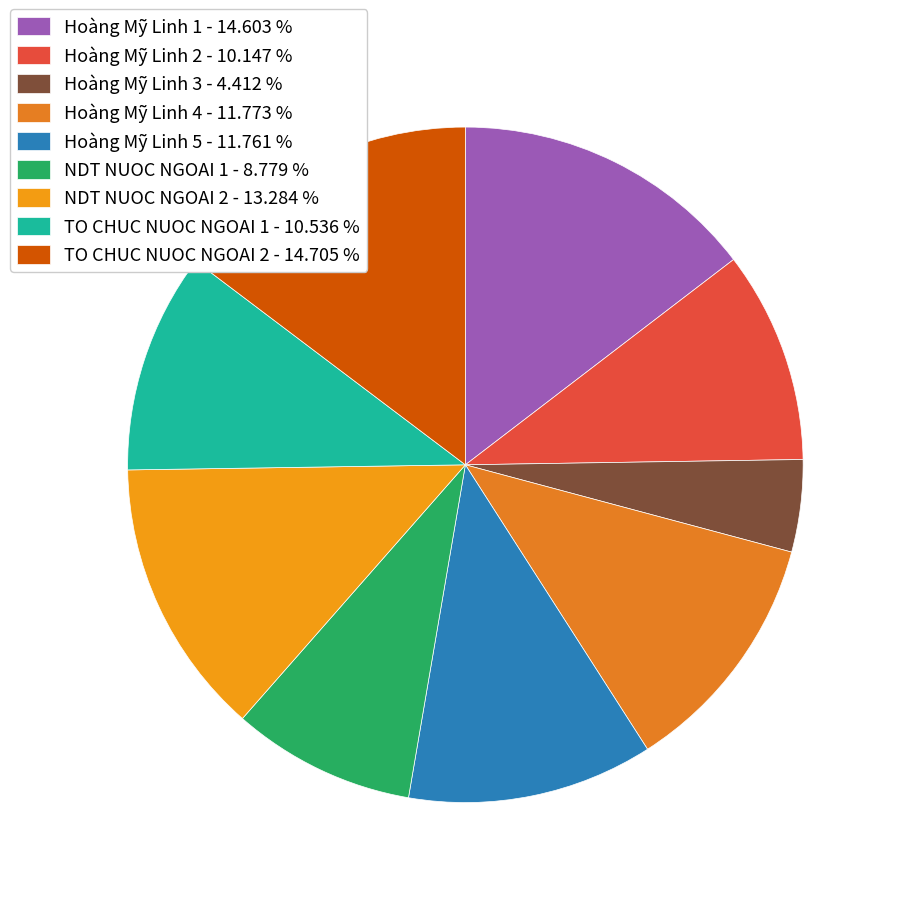

How many slices are in this pie chart?

9